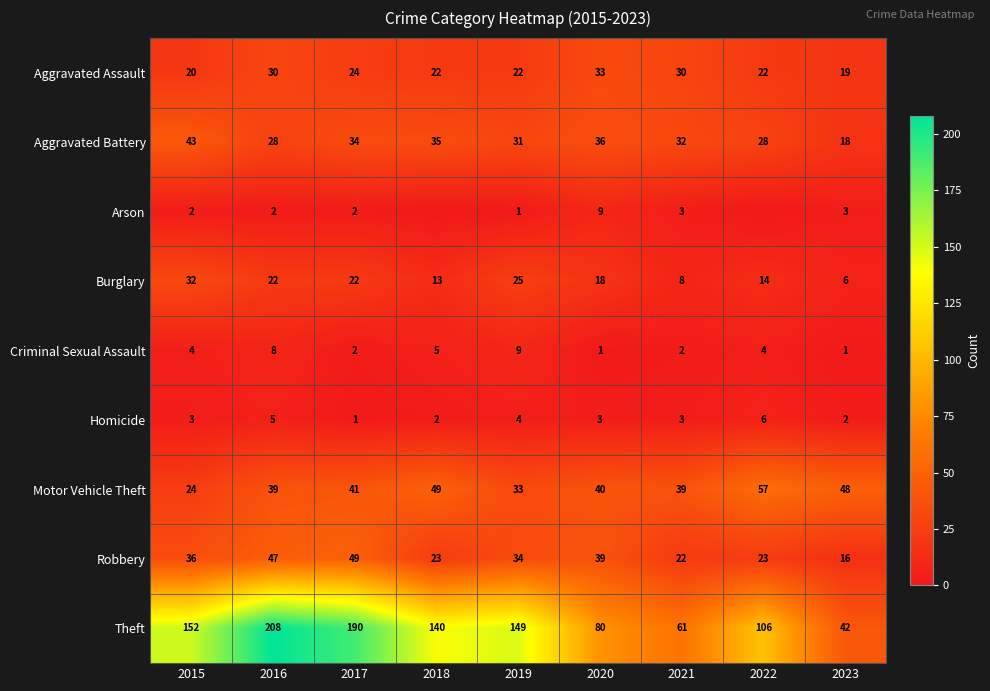

What is the average value of the Motor Vehicle Theft series?

41